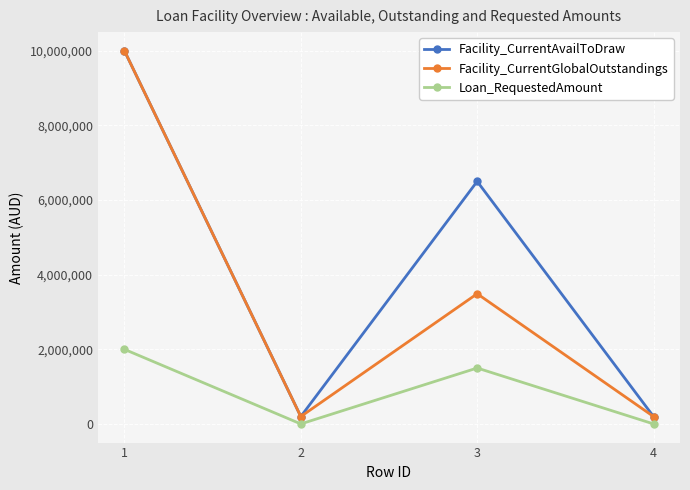

How many data points in Loan_RequestedAmount are less than 1500000?

2